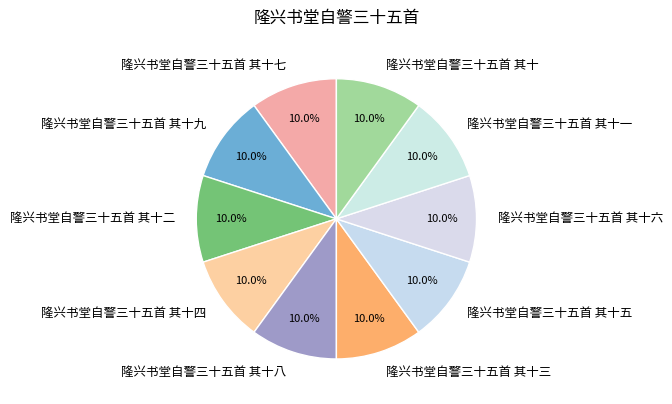

True or false: 隆兴书堂自警三十五首 其十五 accounts for 15% of the total.

False